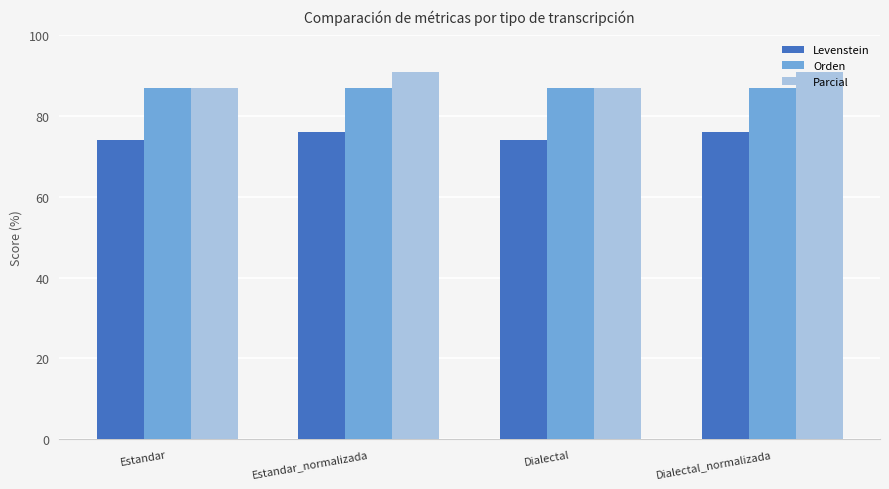

What is the sum of all Levenstein values?

300.1